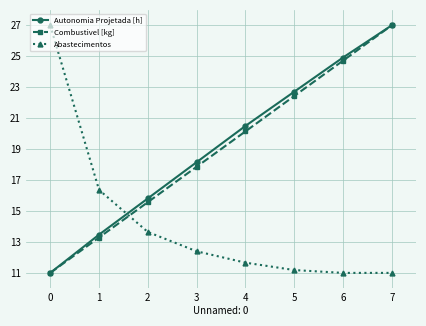

Is it true that Abastecimentos equals 18.5 at 0?

False